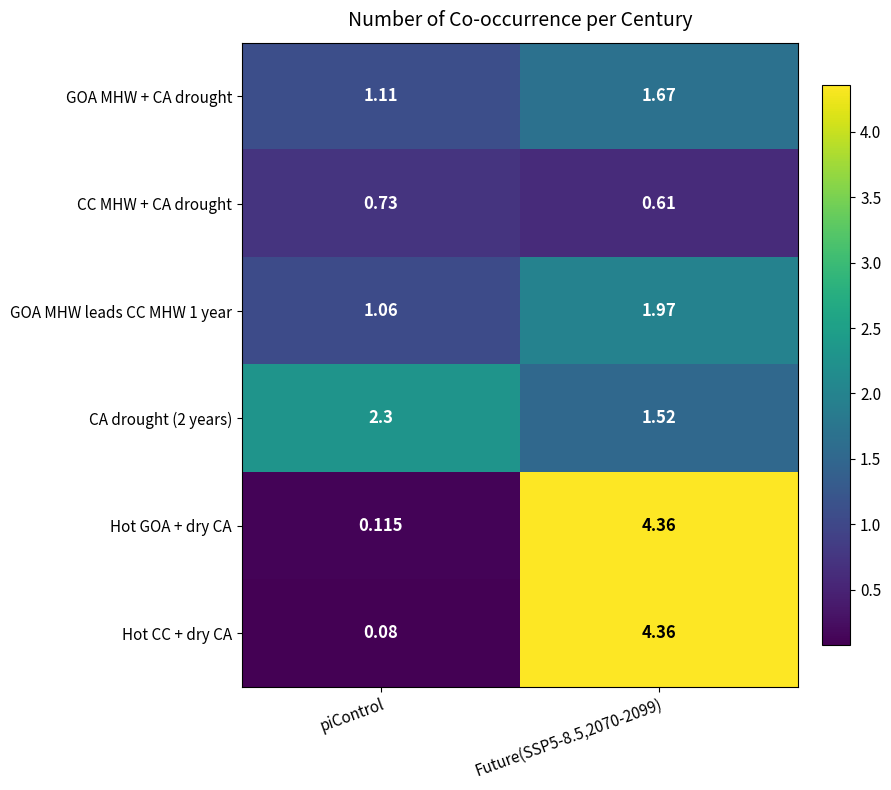

Which series changed the most between piControl and Future(SSP5-8.5,2070-2099)?

Hot CC + dry CA